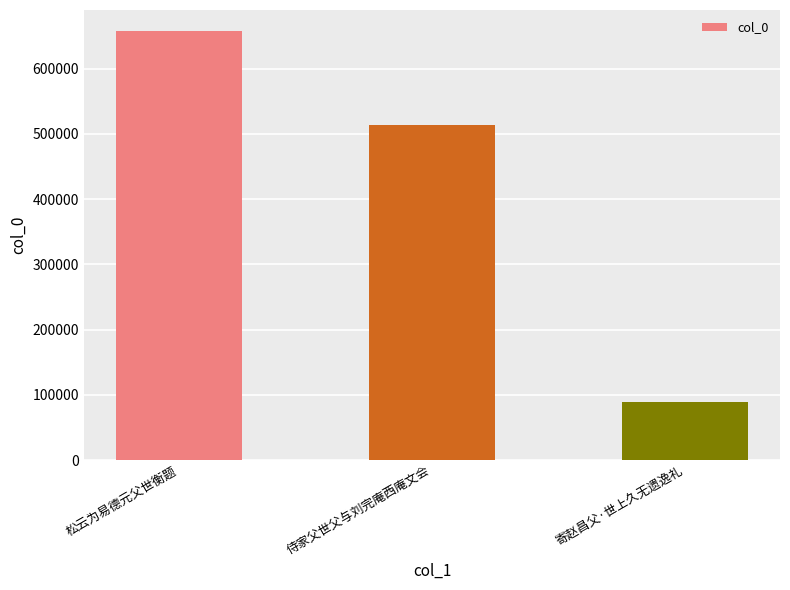

What is the approximate value at 侍家父世父与刘完庵西庵文会, to the nearest 10?

512870